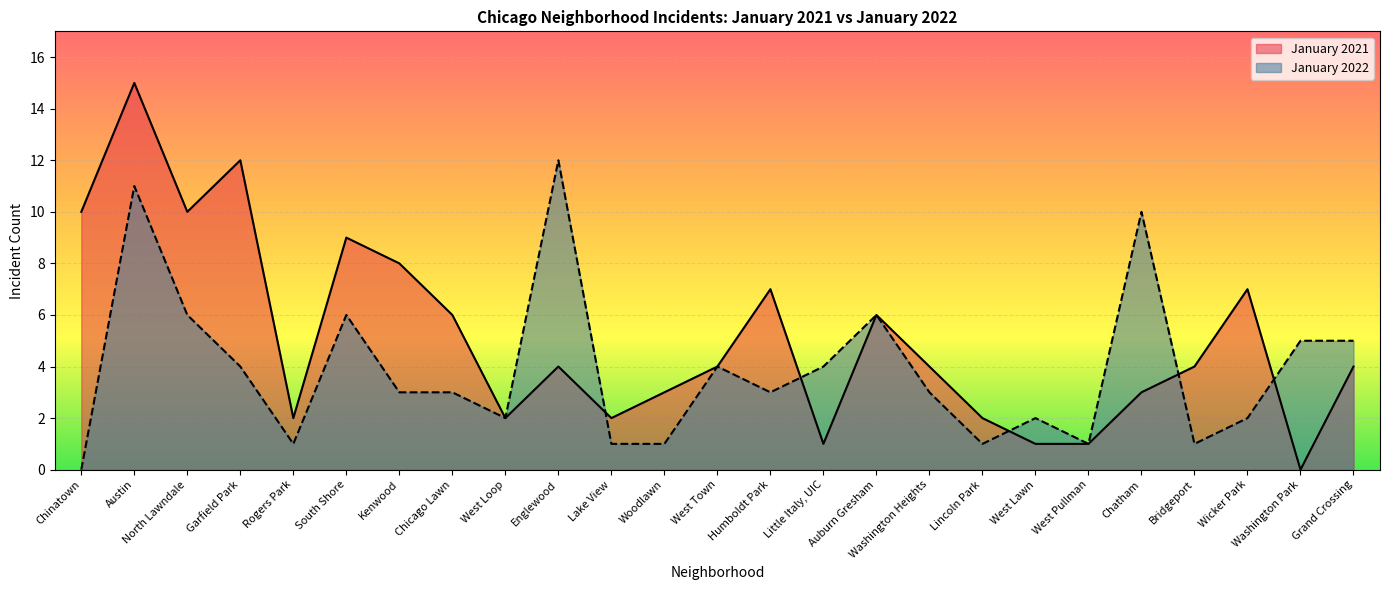

Reading left to right, what are all the values shown in this chart?

January 2021: Chinatown=10	Austin=15	North Lawndale=10	Garfield Park=12	Rogers Park=2	South Shore=9	Kenwood=8	Chicago Lawn=6	West Loop=2	Englewood=4	Lake View=2	Woodlawn=3	West Town=4	Humboldt Park=7	Little Italy, UIC=1	Auburn Gresham=6	Washington Heights=4	Lincoln Park=2	West Lawn=1	West Pullman=1	Chatham=3	Bridgeport=4	Wicker Park=7	Washington Park=0	Grand Crossing=4
January 2022: Chinatown=0	Austin=11	North Lawndale=6	Garfield Park=4	Rogers Park=1	South Shore=6	Kenwood=3	Chicago Lawn=3	West Loop=2	Englewood=12	Lake View=1	Woodlawn=1	West Town=4	Humboldt Park=3	Little Italy, UIC=4	Auburn Gresham=6	Washington Heights=3	Lincoln Park=1	West Lawn=2	West Pullman=1	Chatham=10	Bridgeport=1	Wicker Park=2	Washington Park=5	Grand Crossing=5